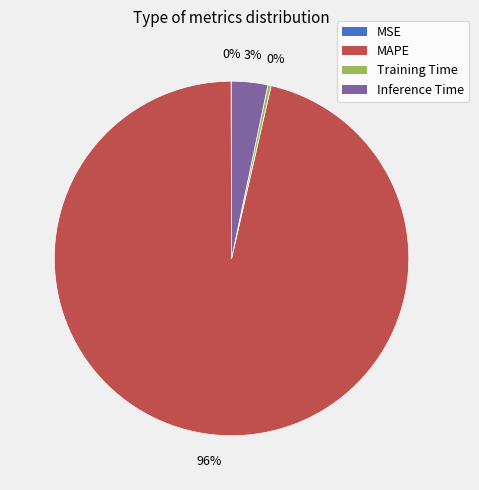

Does Training Time account for over 50% of the chart?

No